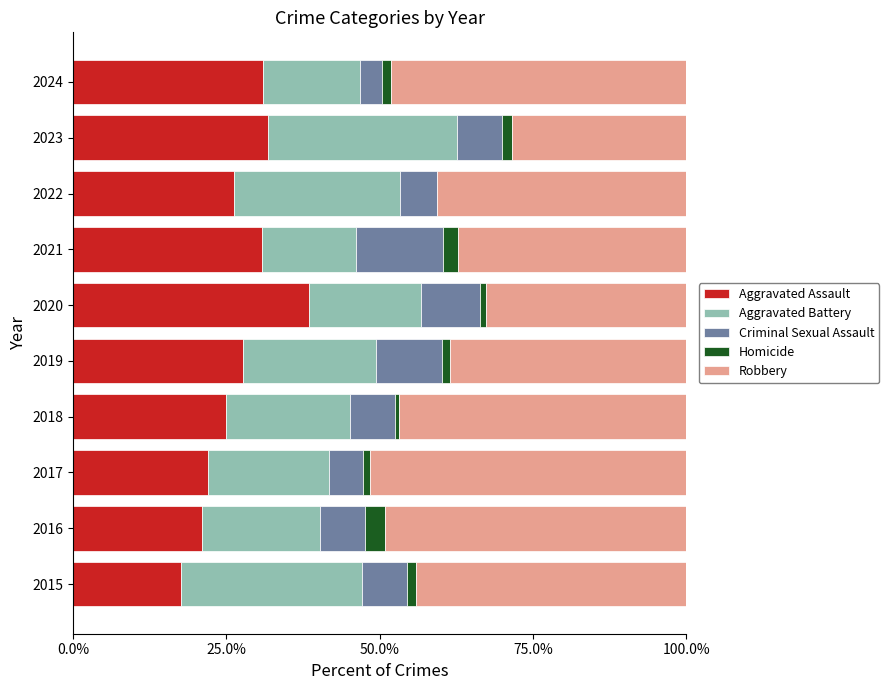

The value of Aggravated Assault at 2021 is 30.8. True or false?

True